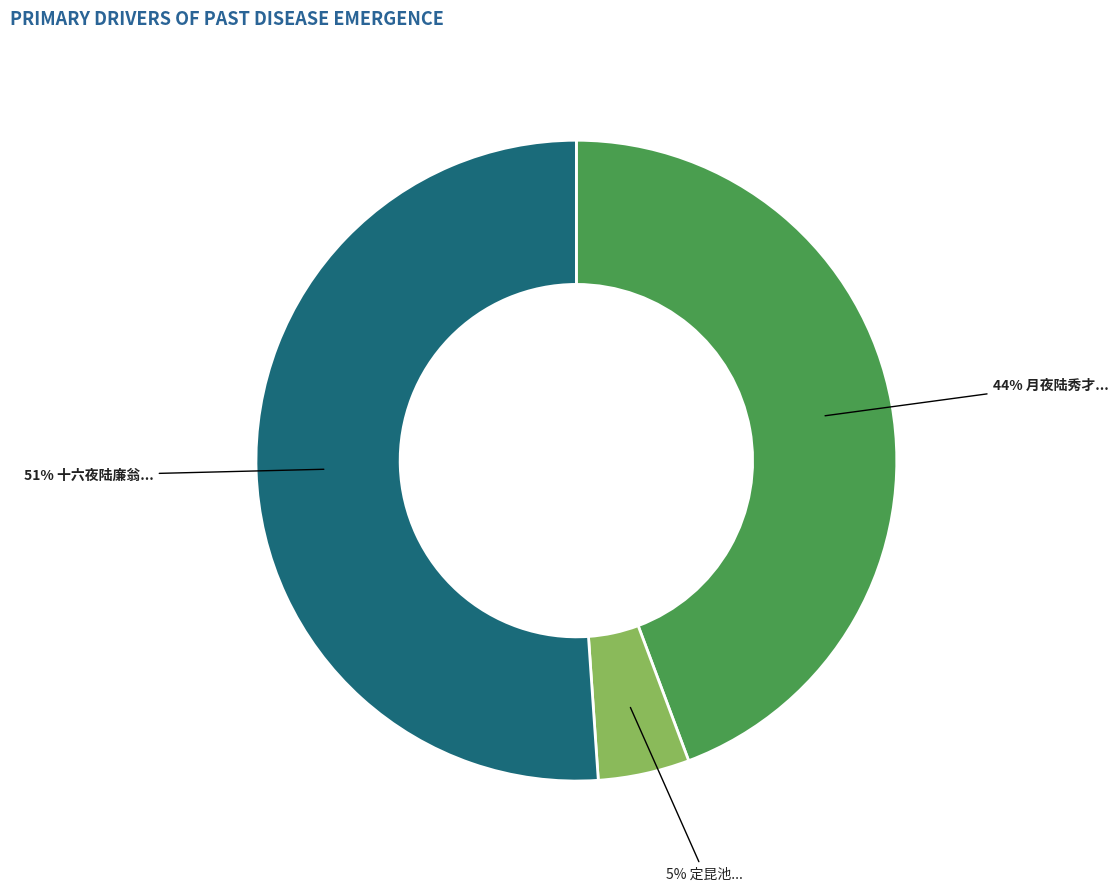

To the nearest percent, what is the difference between the largest and smallest slice percentages?

46%